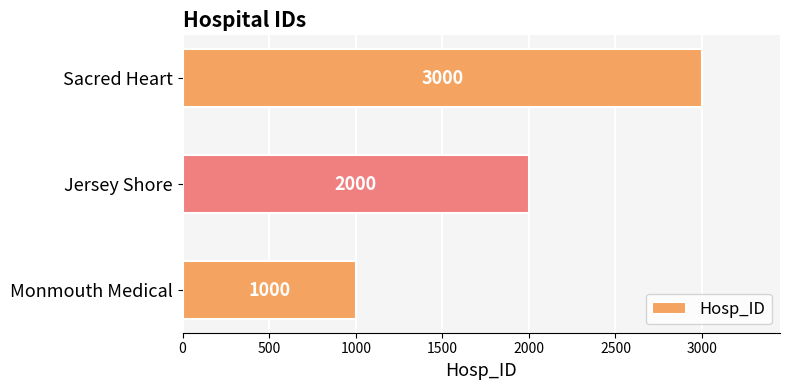

Reading top to bottom, list all the values displayed in this chart.

Sacred Heart=3000	Jersey Shore=2000	Monmouth Medical=1000